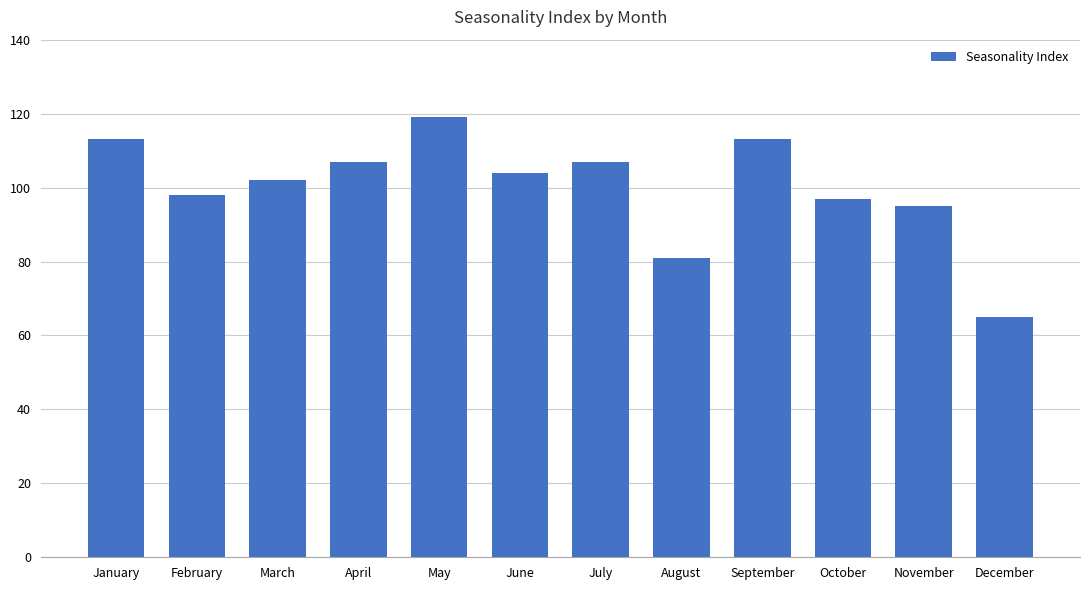

True or false: the data shows 57 at October.

False